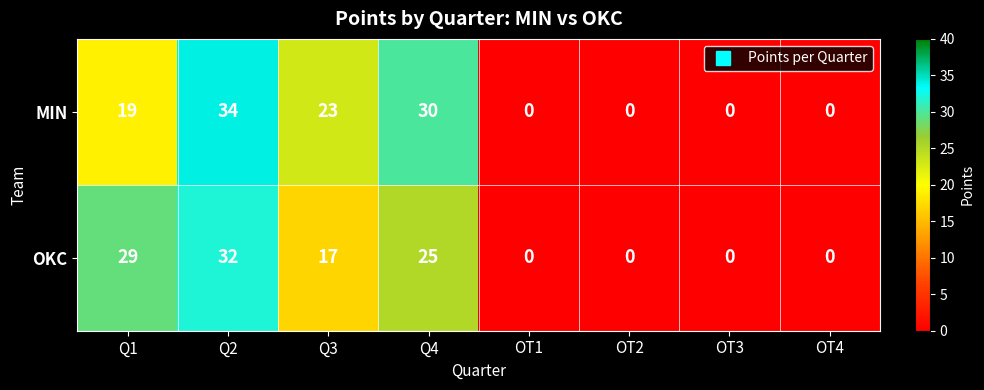

What is the maximum value shown in the chart?

34